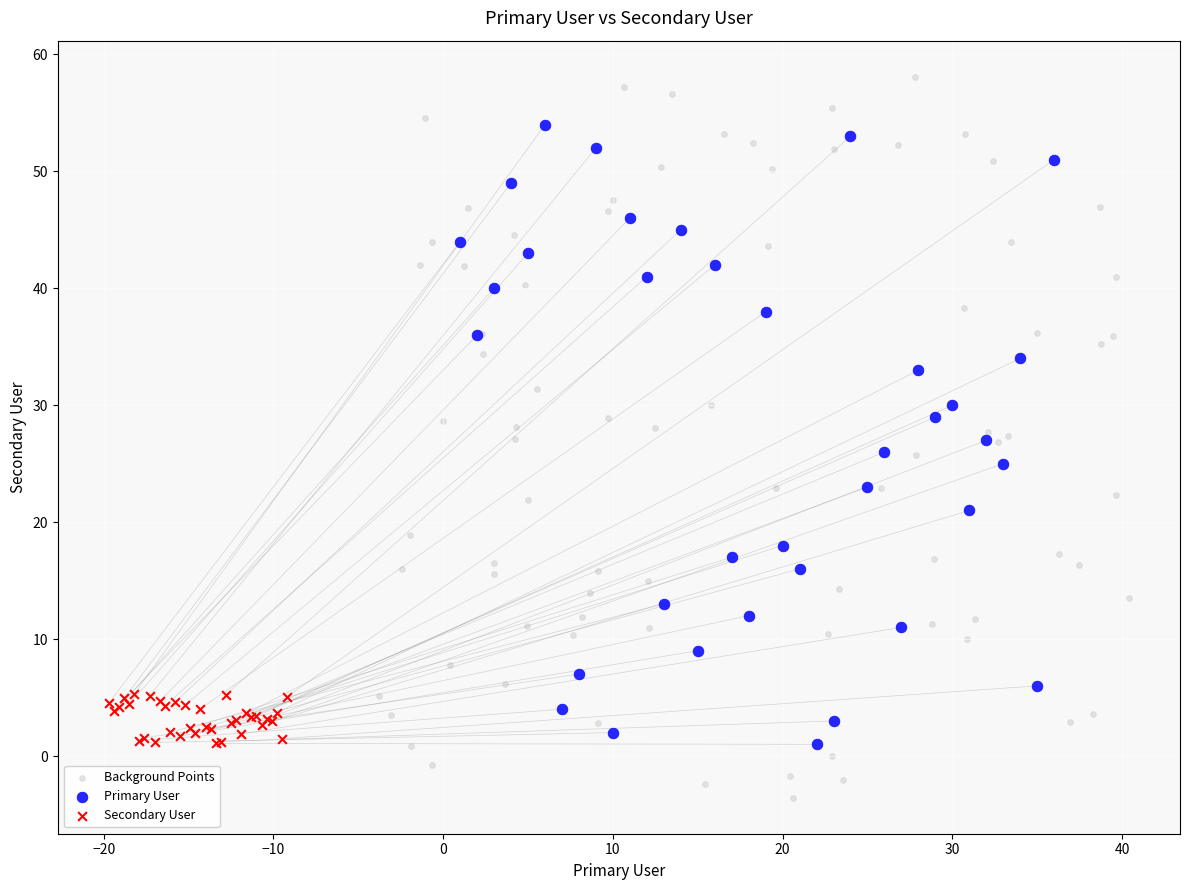

Which series reaches the minimum Y coordinate?

Background Points